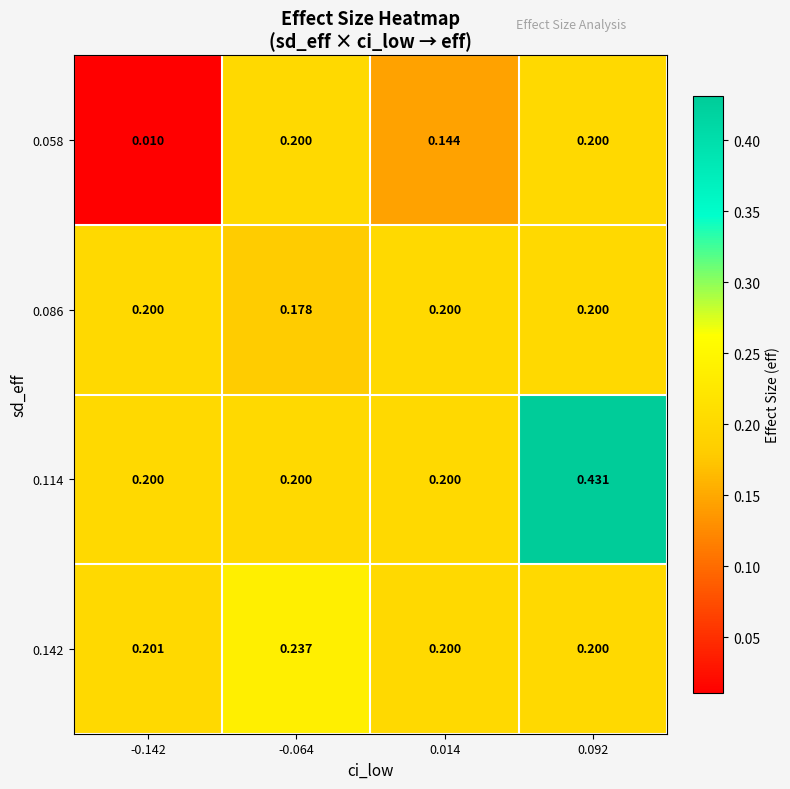

What is the total value across all series at 0.092?

1.0